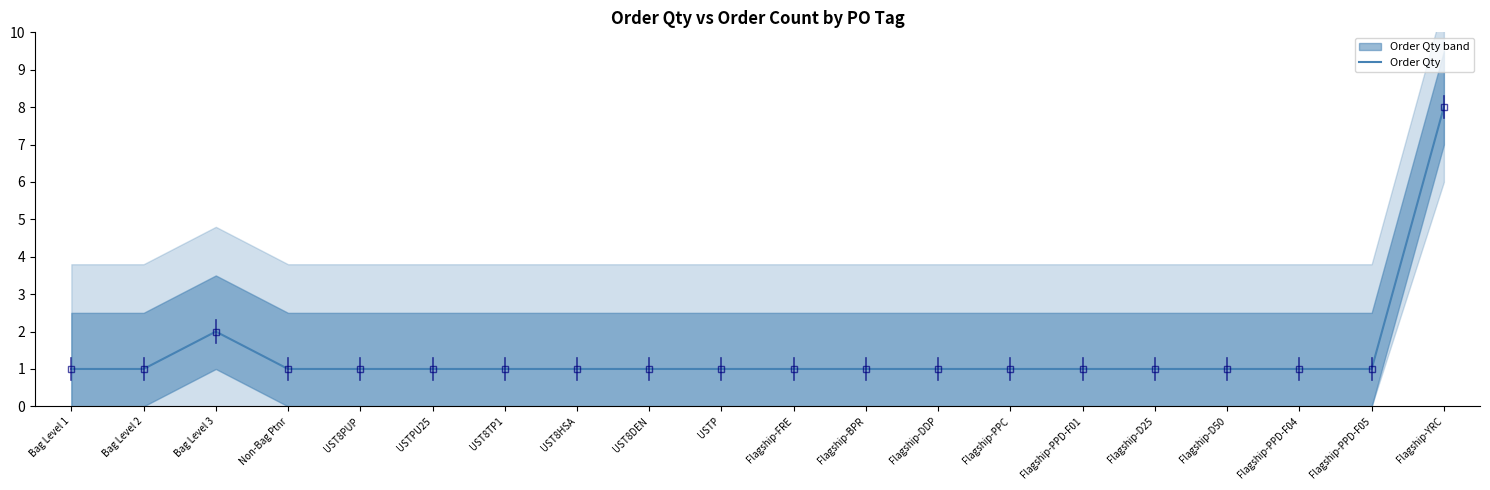

Does the chart display data point markers on the line(s)?

Yes